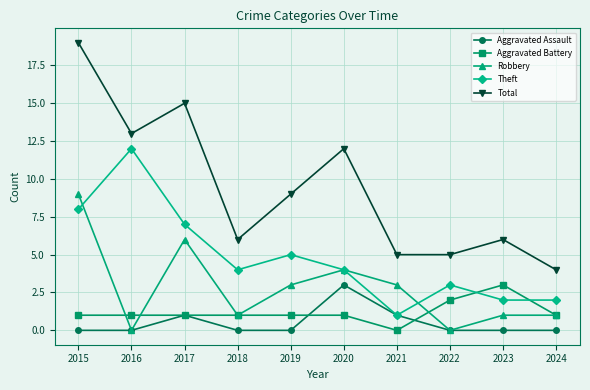

Is this an area chart (filled region under the line)?

No